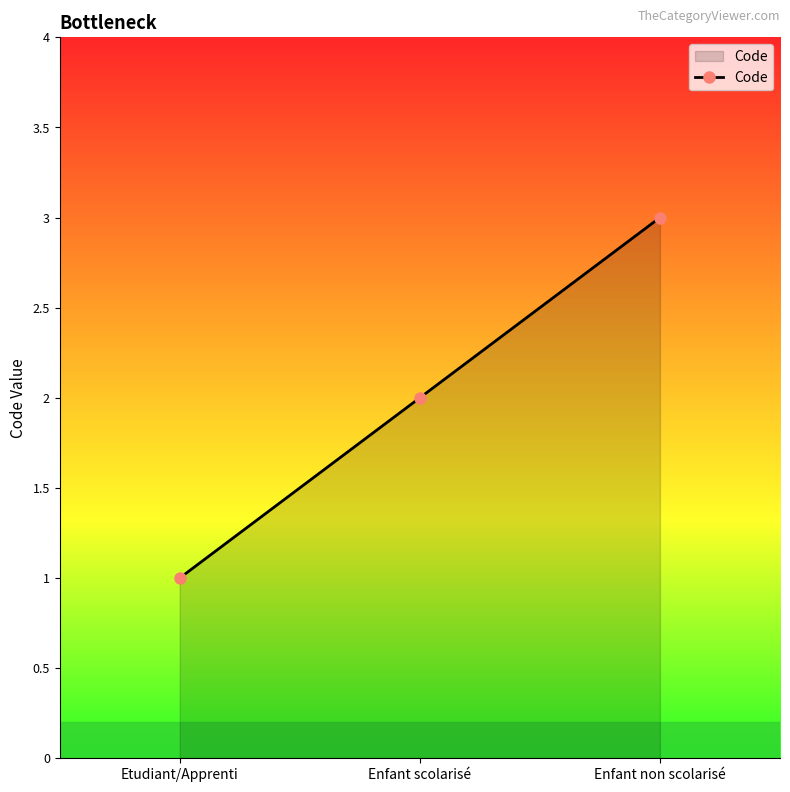

What is the sum of the values at Enfant scolarisé and Etudiant/Apprenti?

3